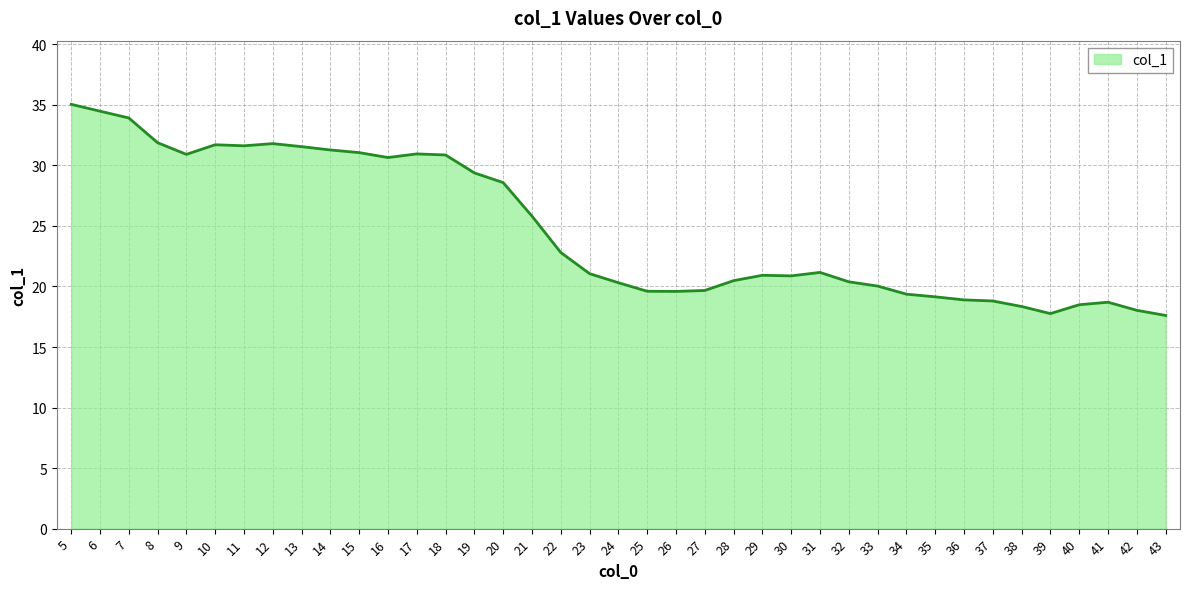

At which label is the value closest to 26?

21